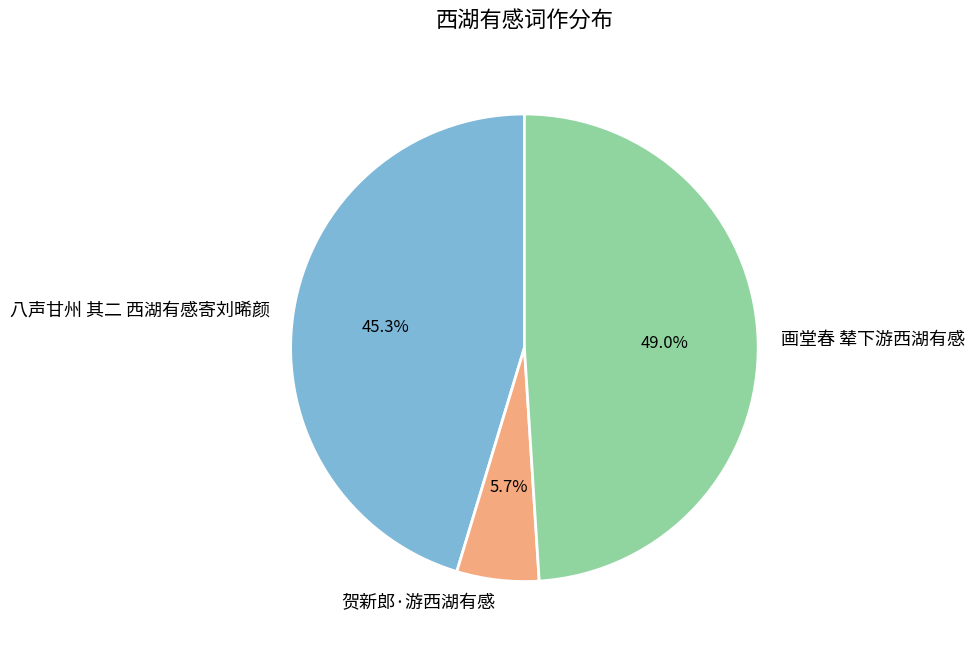

Does any single category account for the majority?

No